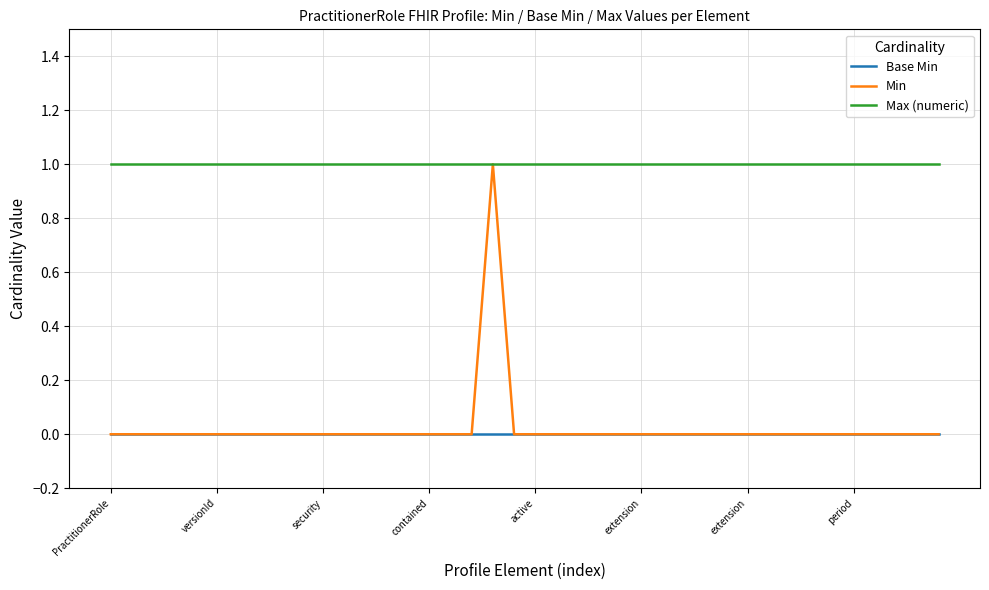

Reading right to left, what are all the values shown in this chart?

Base Min: 0	0	0	0	0	0	0	0	0	0	0	0	0	0	0	0	0	0	0	0	0	0	0	0	0	0	0	0	0	0	0	0	0	0	0	0	0	0	0	0
Min: 0	0	0	0	0	0	0	0	0	0	0	0	0	0	0	0	0	0	0	0	0	1	0	0	0	0	0	0	0	0	0	0	0	0	0	0	0	0	0	0
Max (numeric): 1	1	1	1	1	1	1	1	1	1	1	1	1	1	1	1	1	1	1	1	1	1	1	1	1	1	1	1	1	1	1	1	1	1	1	1	1	1	1	1